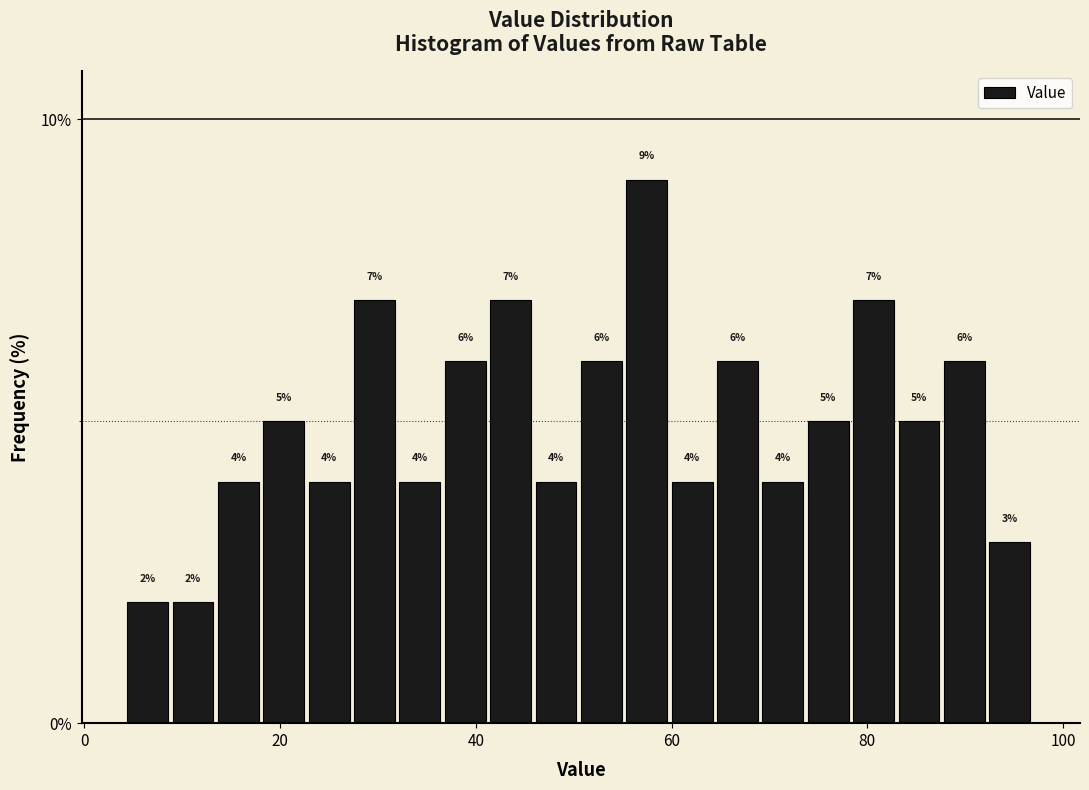

Around what value on the x-axis is the tallest bar? Give the approximate position of its centre, as read against the axis.

58